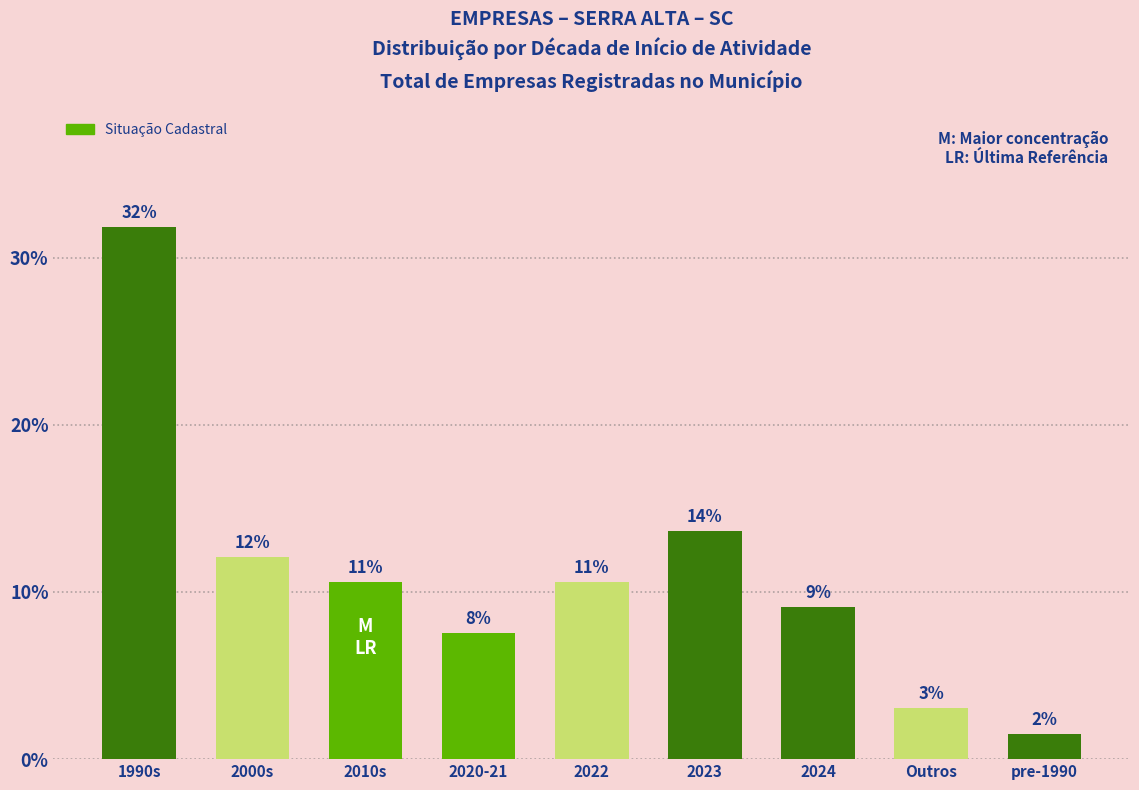

Where is the data nearest to the value 16?

2023